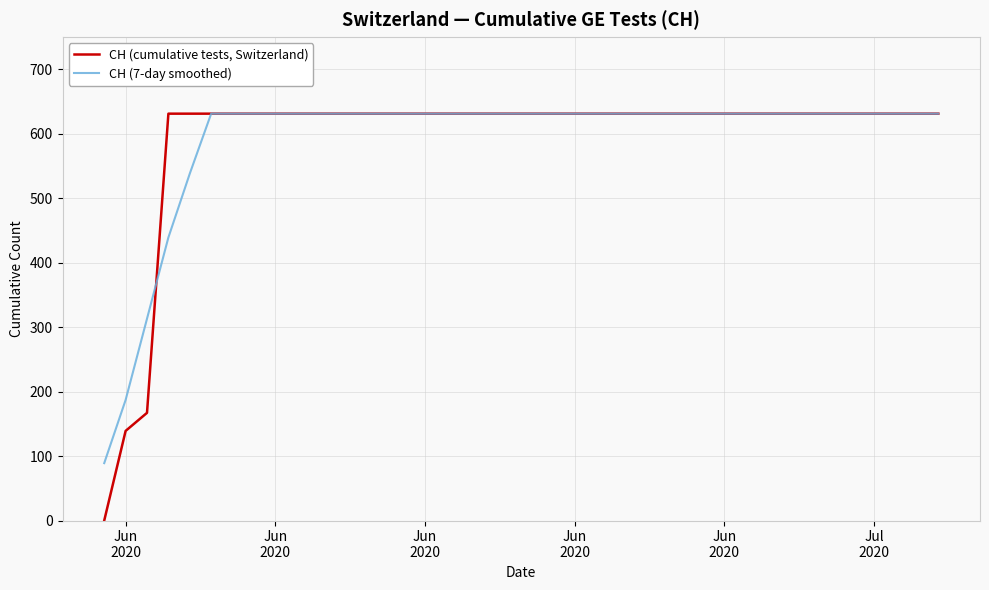

How many positive values does the CH (cumulative tests, Switzerland) series have?

39